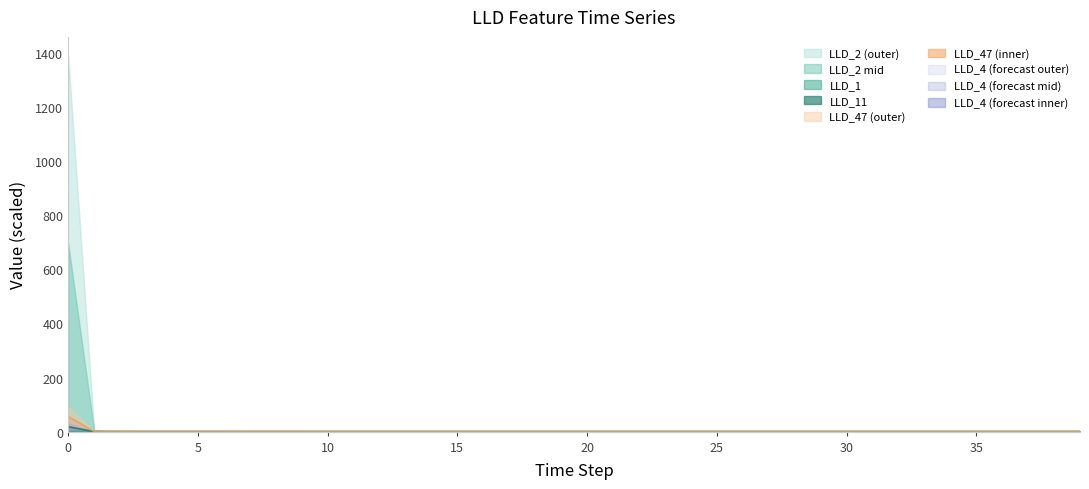

Which series has the largest range (max minus min)?

LLD_2 (outer)